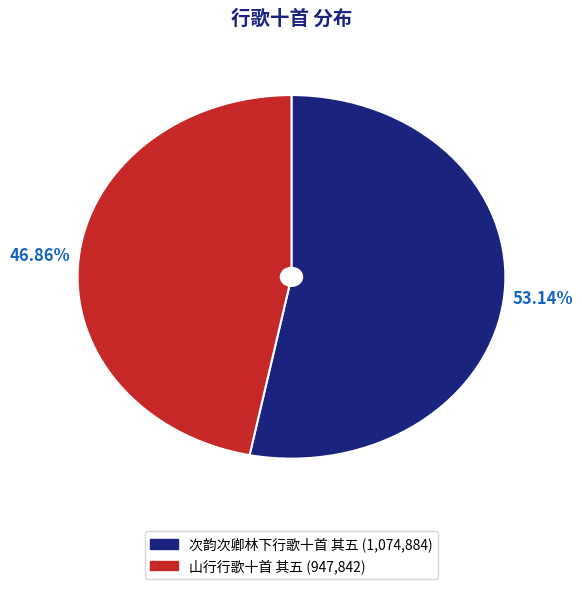

To the nearest percent, what portion does 山行行歌十首 其五 represent?

47%